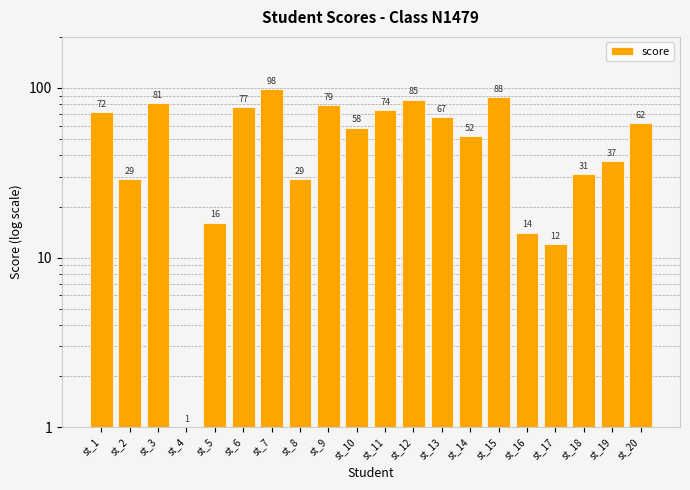

What is the difference between the values at st_11 and st_15?

14